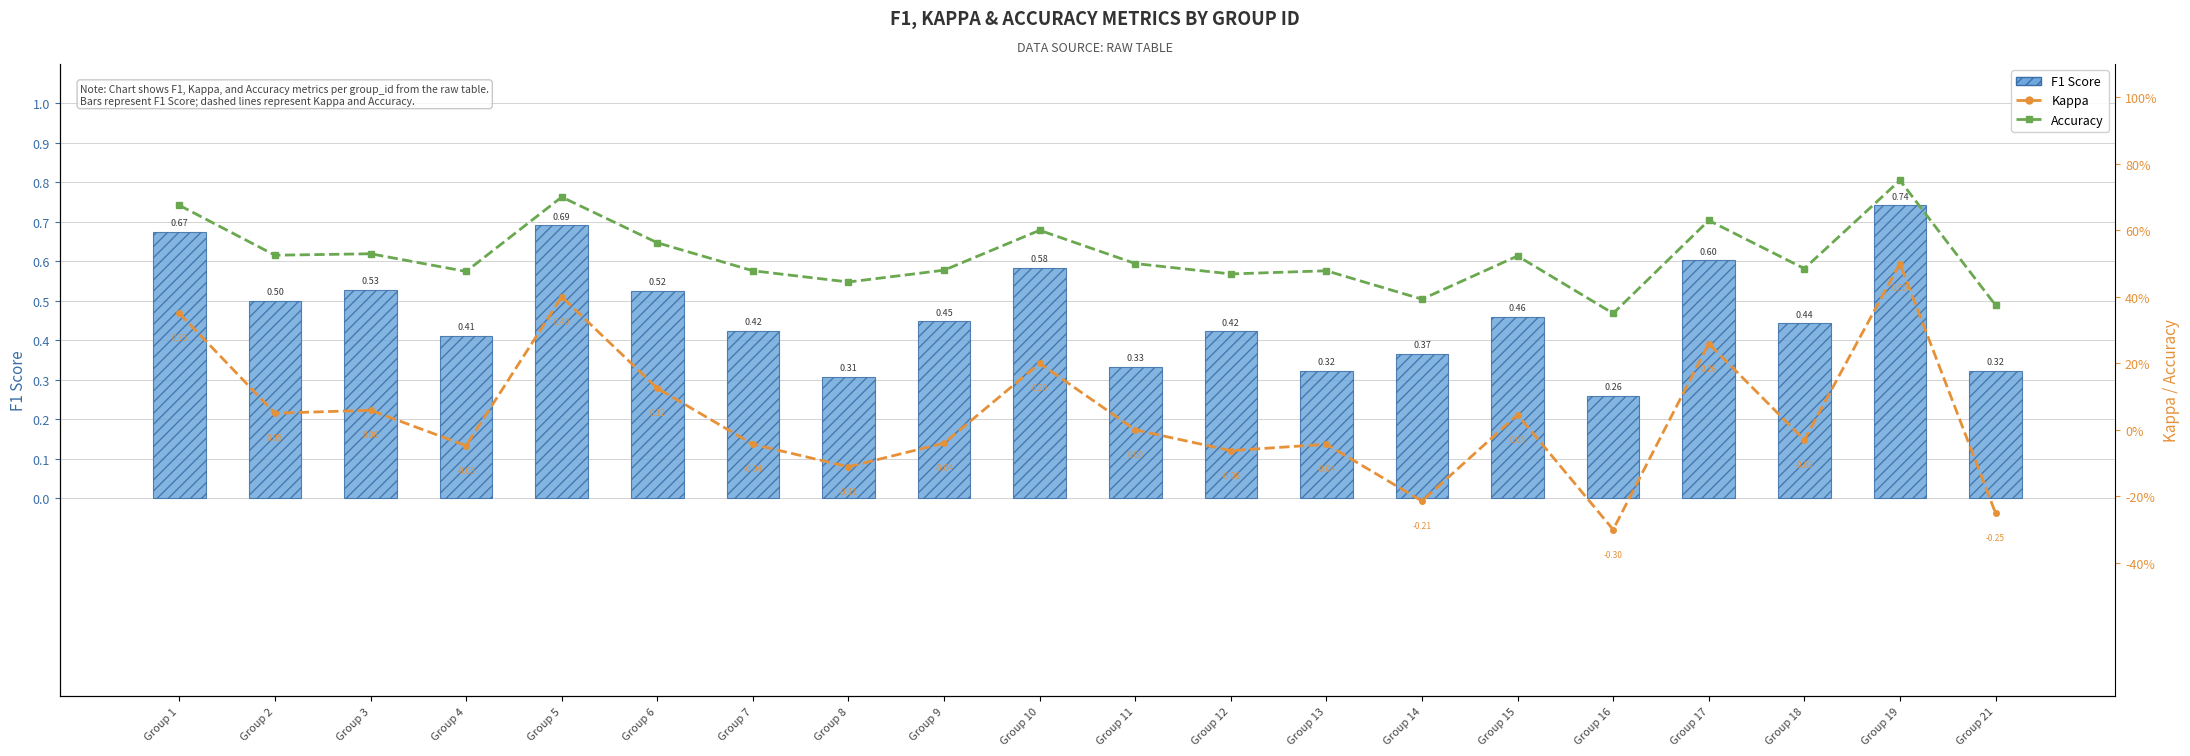

True or false: Accuracy has a value of 0.2 at Group 17.

False